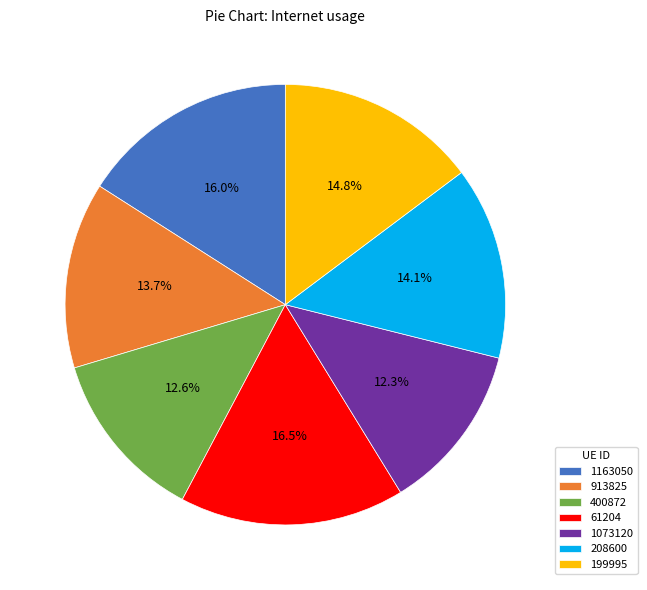

How much of the chart is everything except 1163050?

84.0%